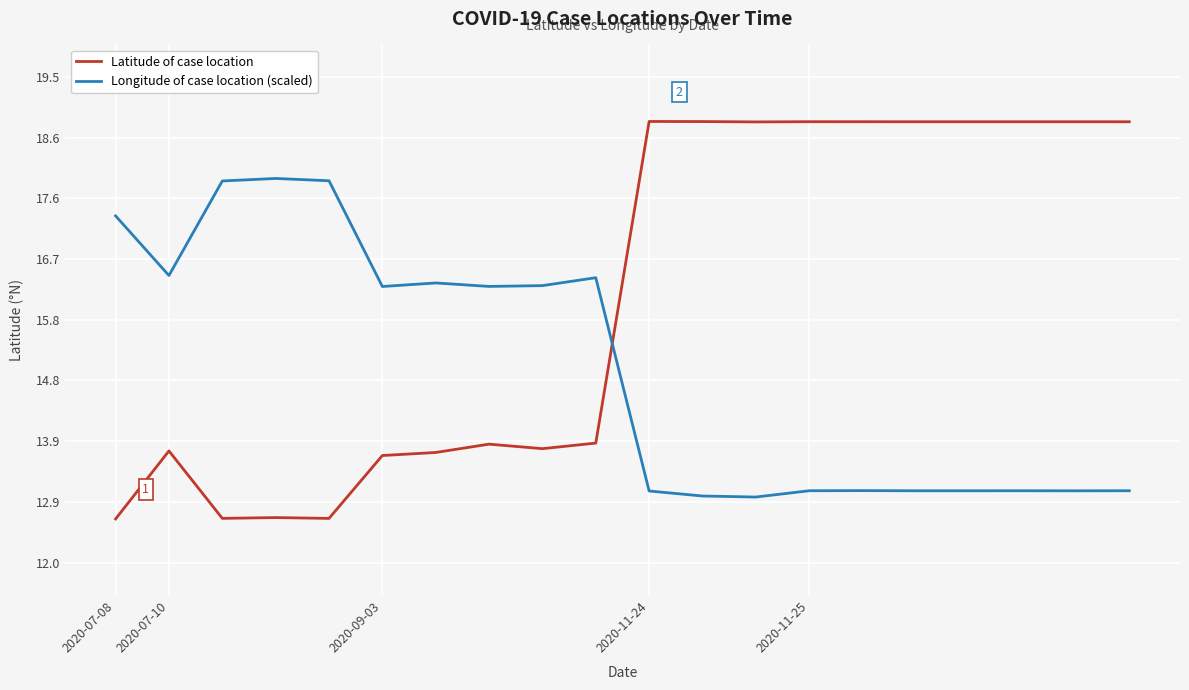

Which series ends up on top after the final intersection of Longitude of case location (scaled) and Latitude of case location?

Latitude of case location